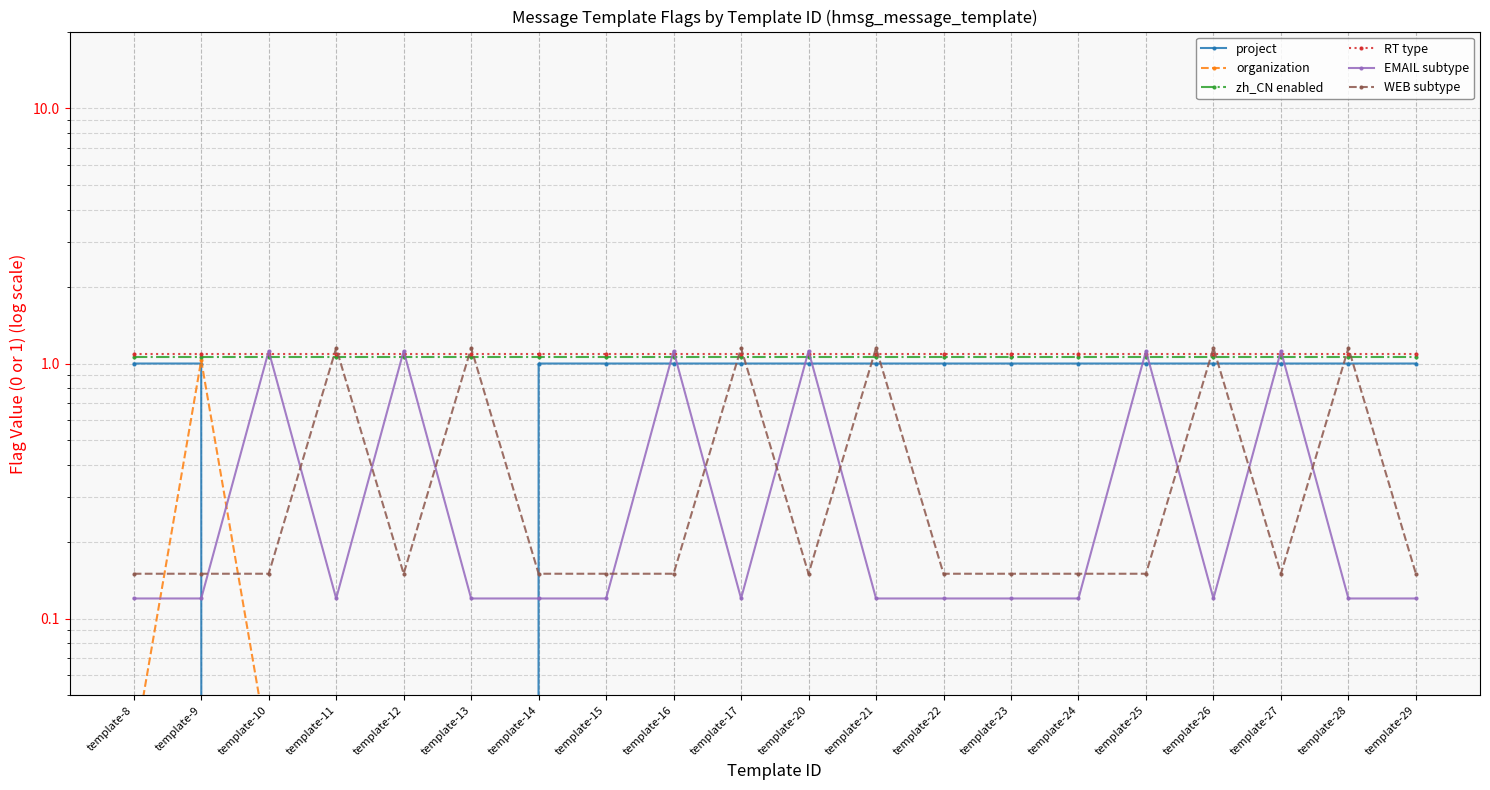

What is the maximum value for zh_CN enabled?

1.1